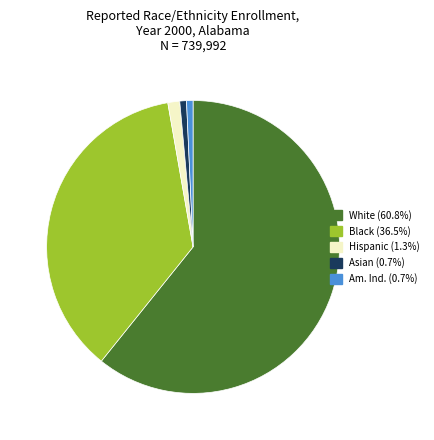

Does Black account for over 50% of the chart?

No